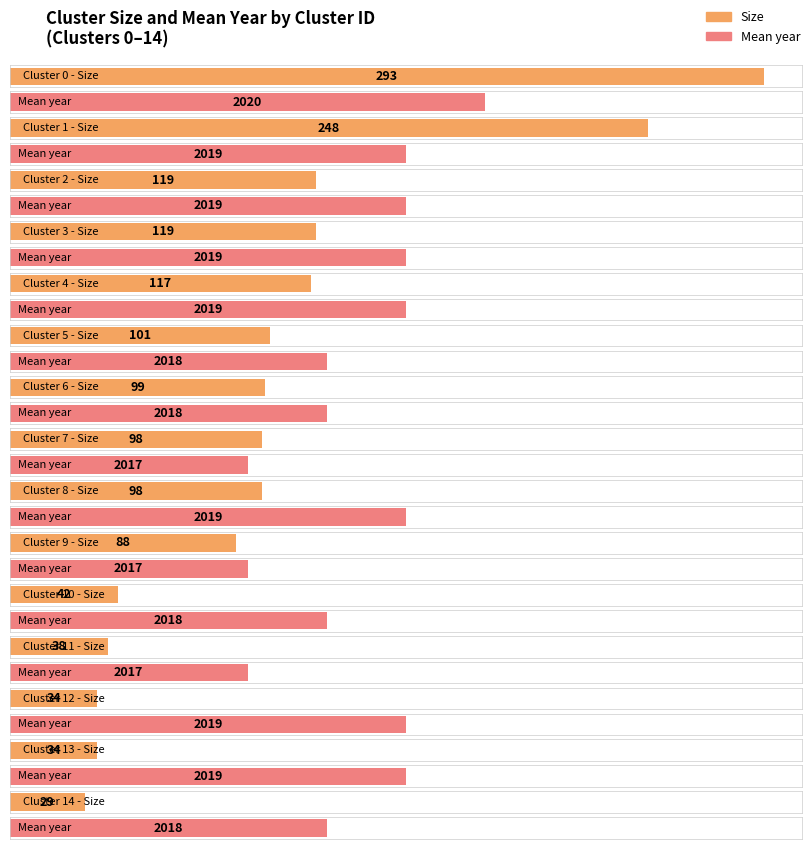

Which series has the widest spread of values?

Size